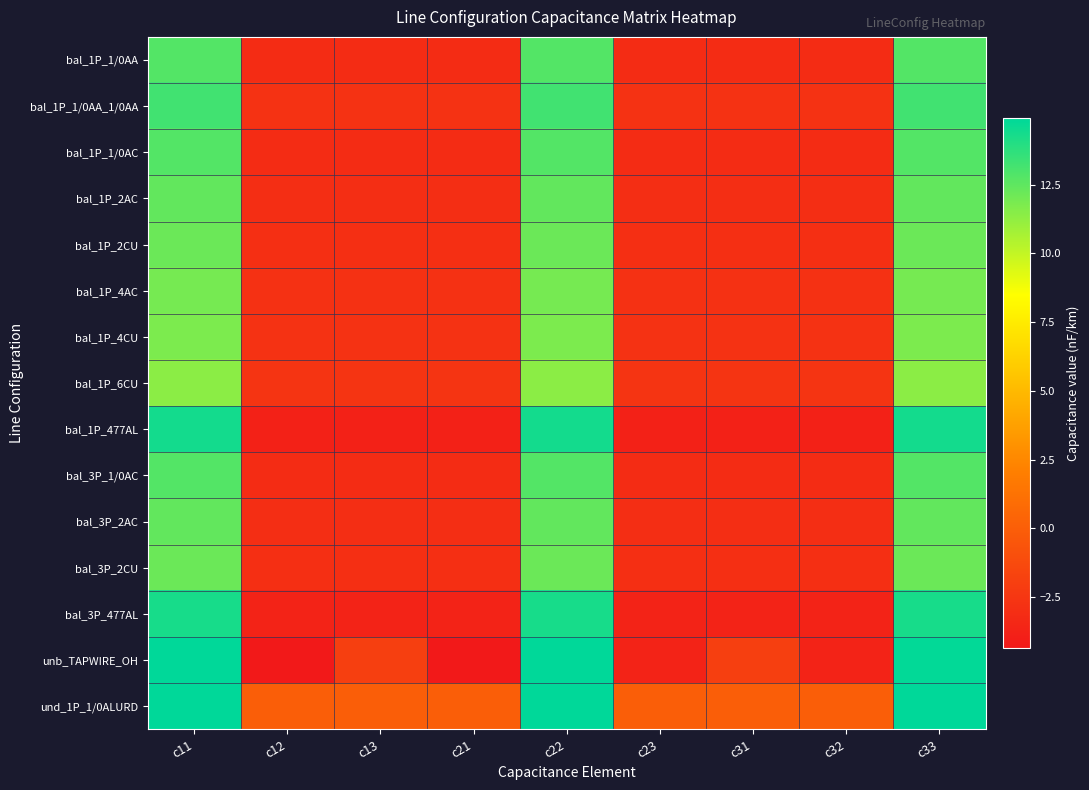

Rank the series by their maximum value, from lowest to highest.

bal_1P_6CU, bal_1P_4CU, bal_1P_4AC, bal_1P_2CU, bal_3P_2CU, bal_1P_2AC, bal_3P_2AC, bal_1P_1/0AA, bal_1P_1/0AC, bal_3P_1/0AC, bal_1P_1/0AA_1/0AA, bal_3P_477AL, bal_1P_477AL, unb_TAPWIRE_OH, und_1P_1/0ALURD